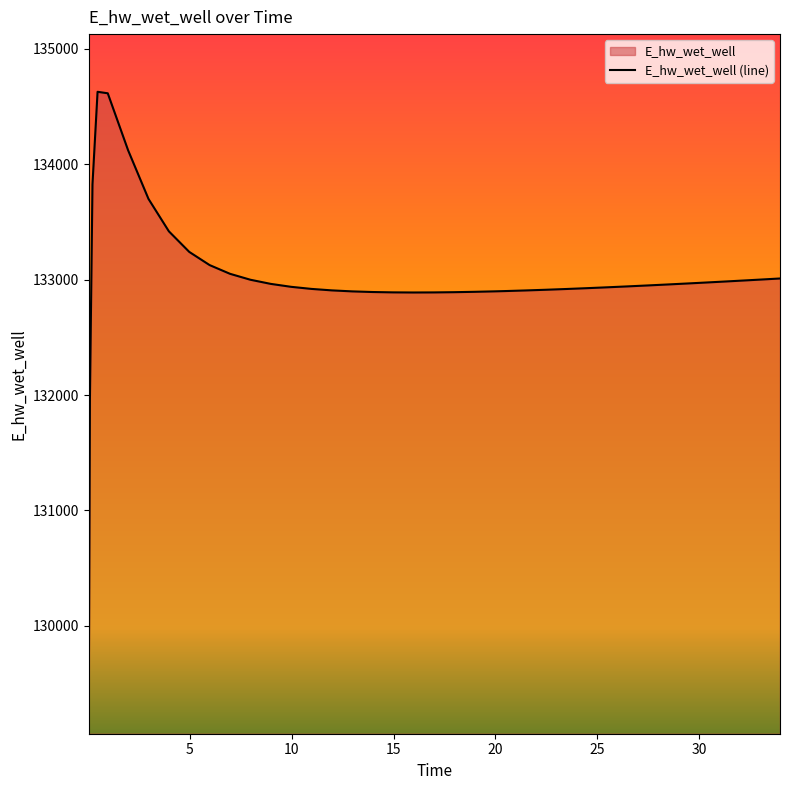

How many lines are shown in the chart?

1